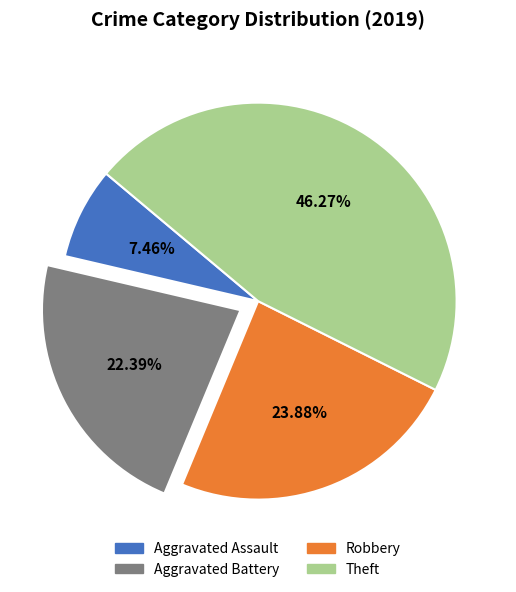

To the nearest percent, what is the combined percentage of Aggravated Assault and Theft?

54%